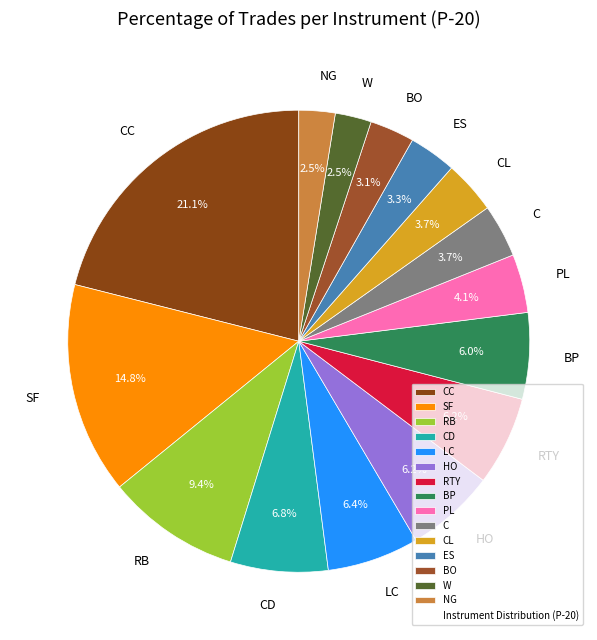

Which slice is the largest?

CC